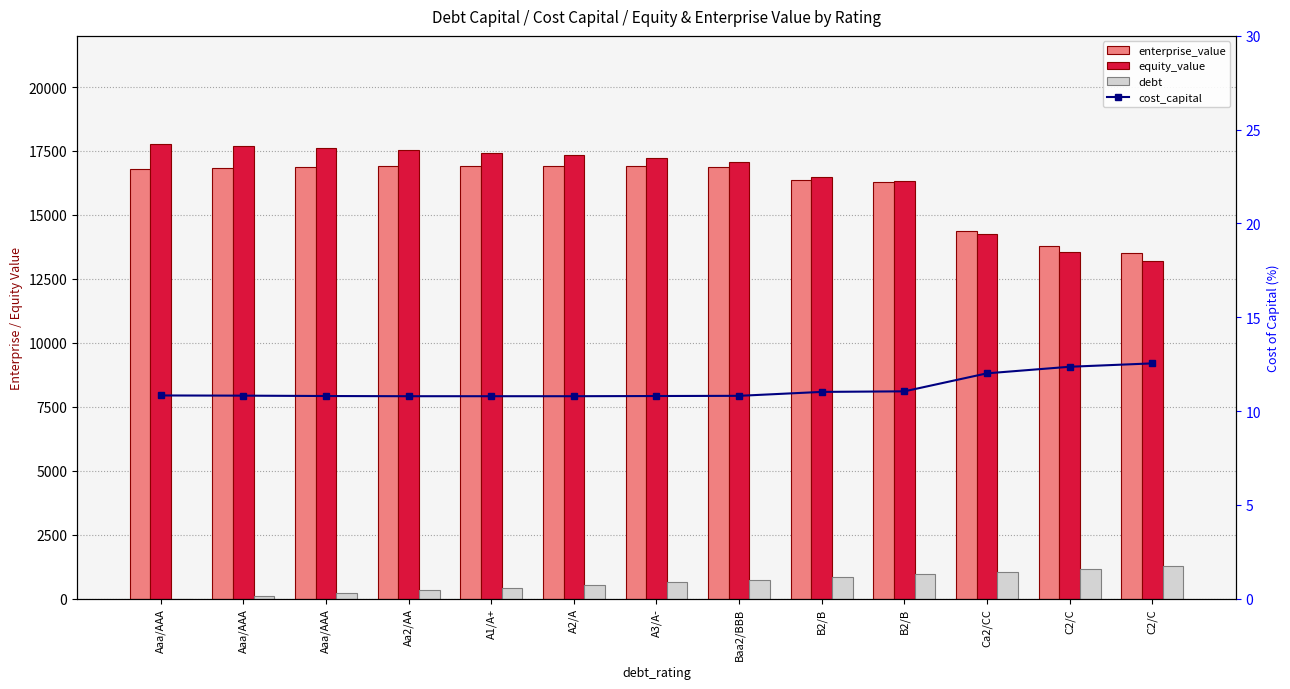

Which series has the widest spread of values?

equity_value